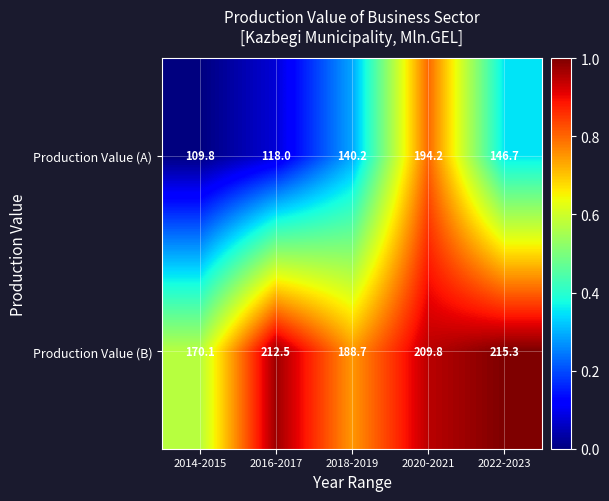

Rank the series by their maximum value, from lowest to highest.

Production Value (A), Production Value (B)